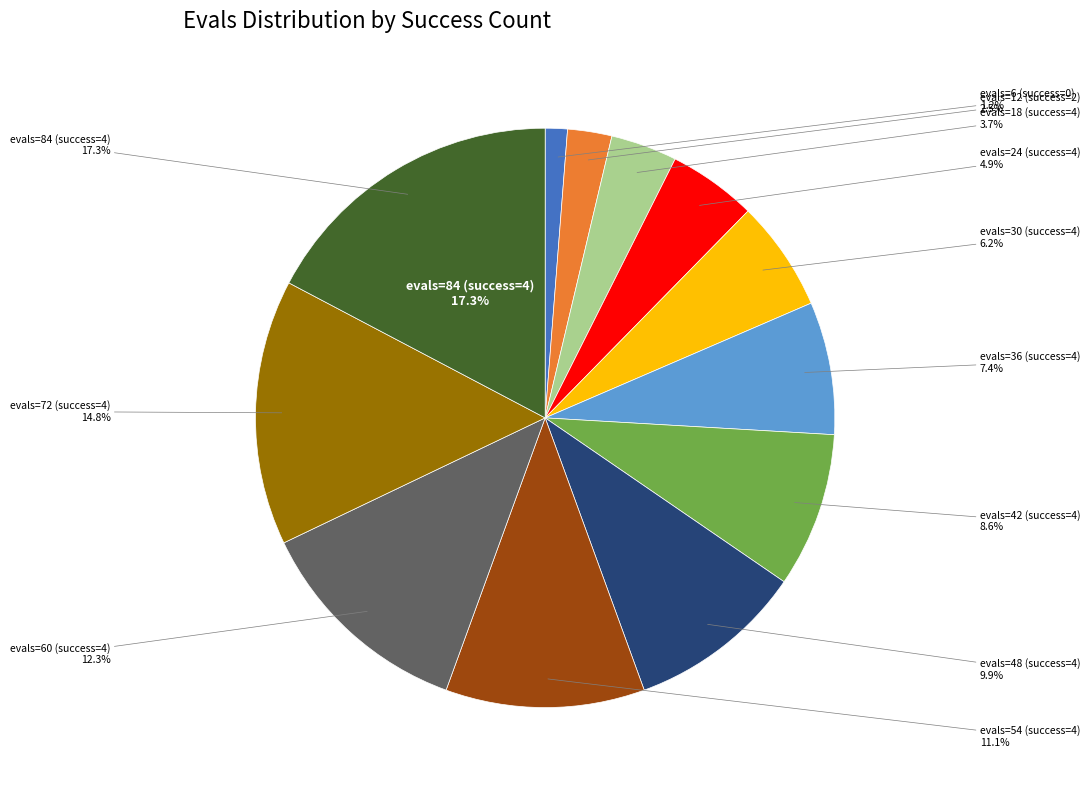

To the nearest percent, what percentage of the pie is evals=54 (success=4)?

11%